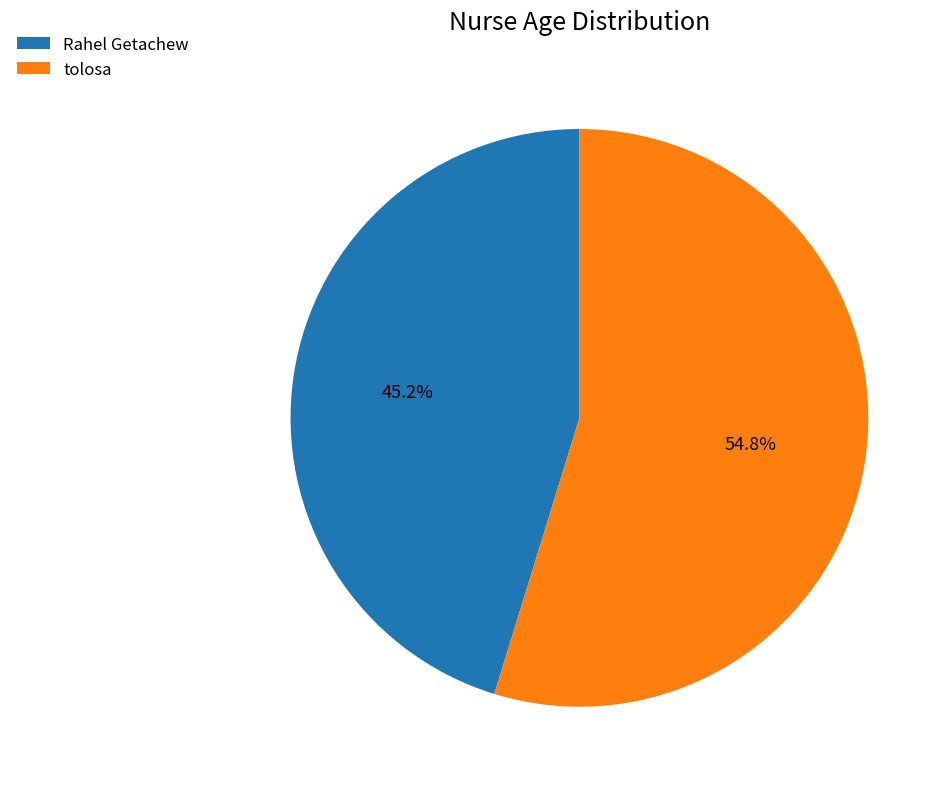

How many slices are in this pie chart?

2